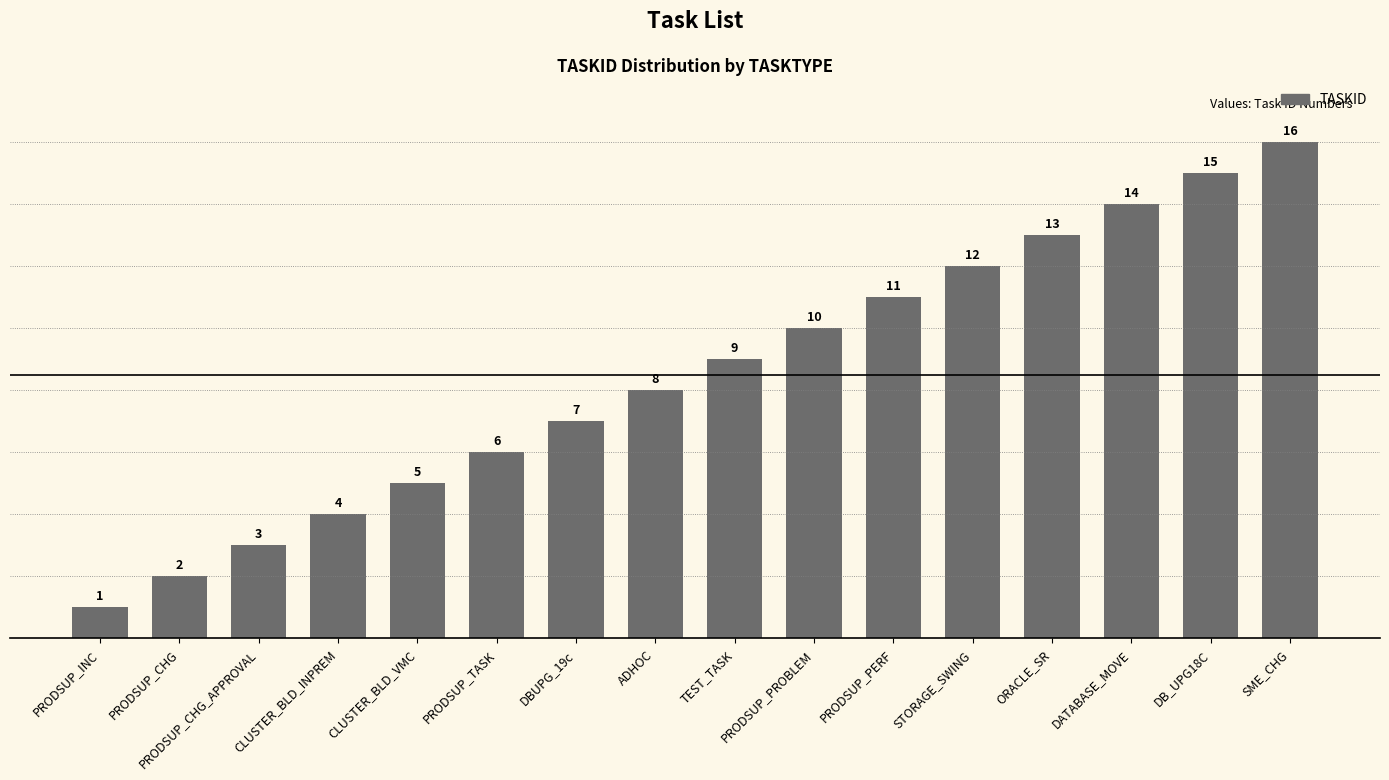

What is the difference between the maximum and minimum values?

15